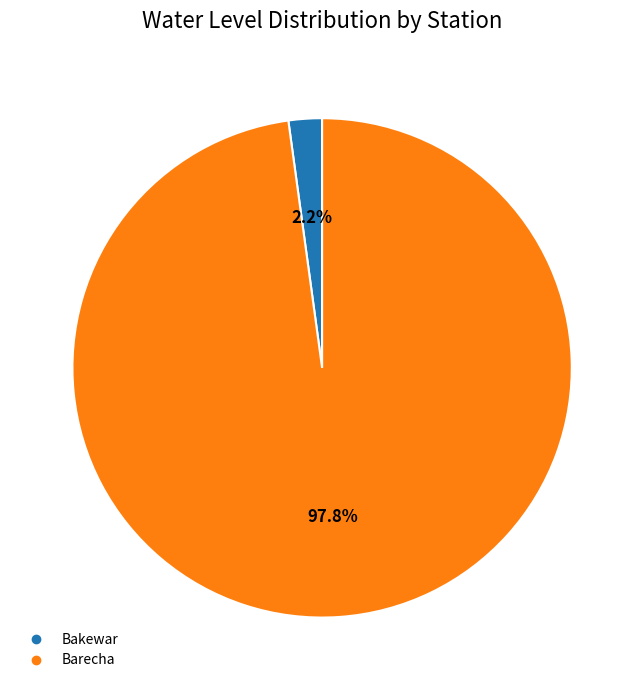

How many slices are in this pie chart?

2